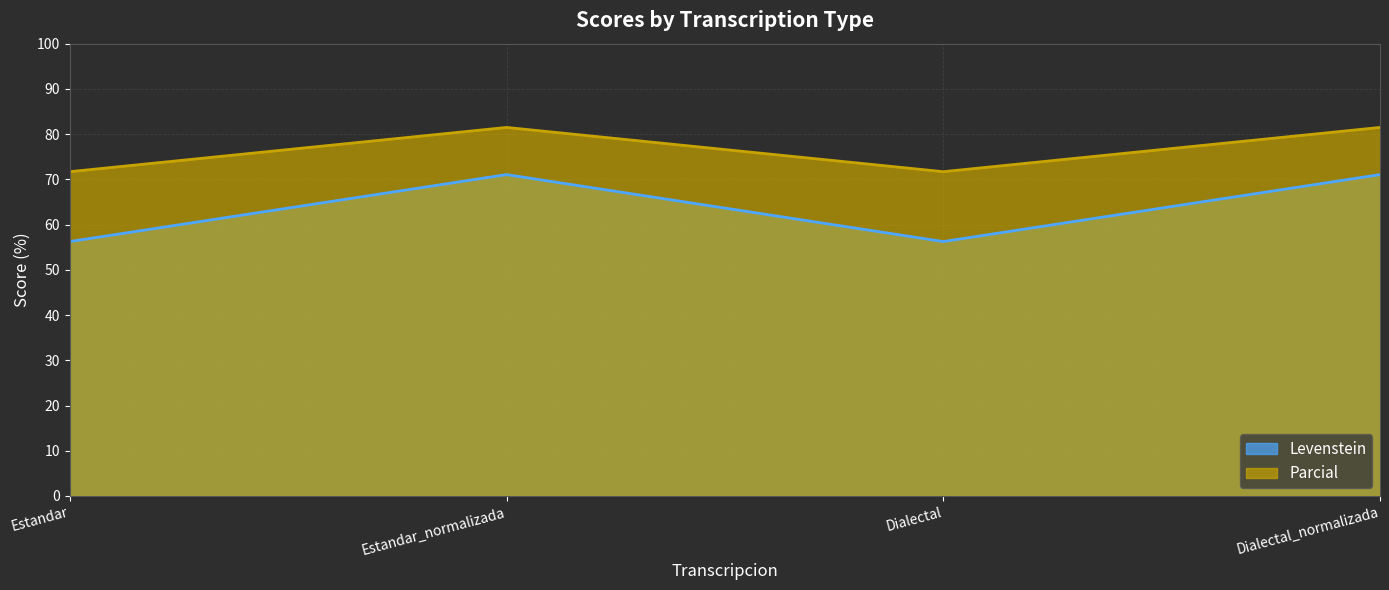

How many data points in Parcial are above 81?

2